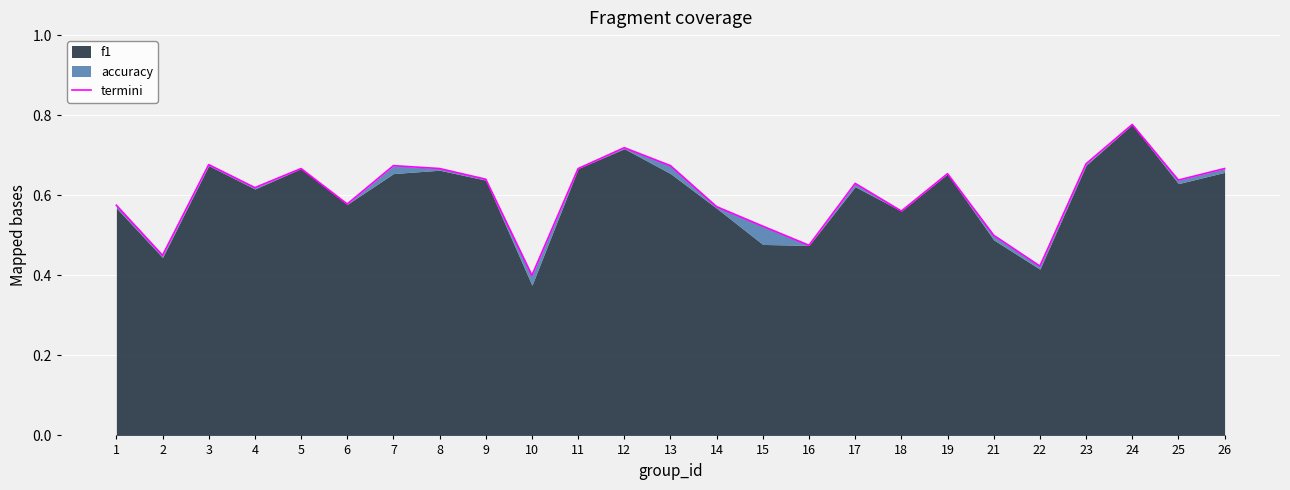

What is the average value?

0.6